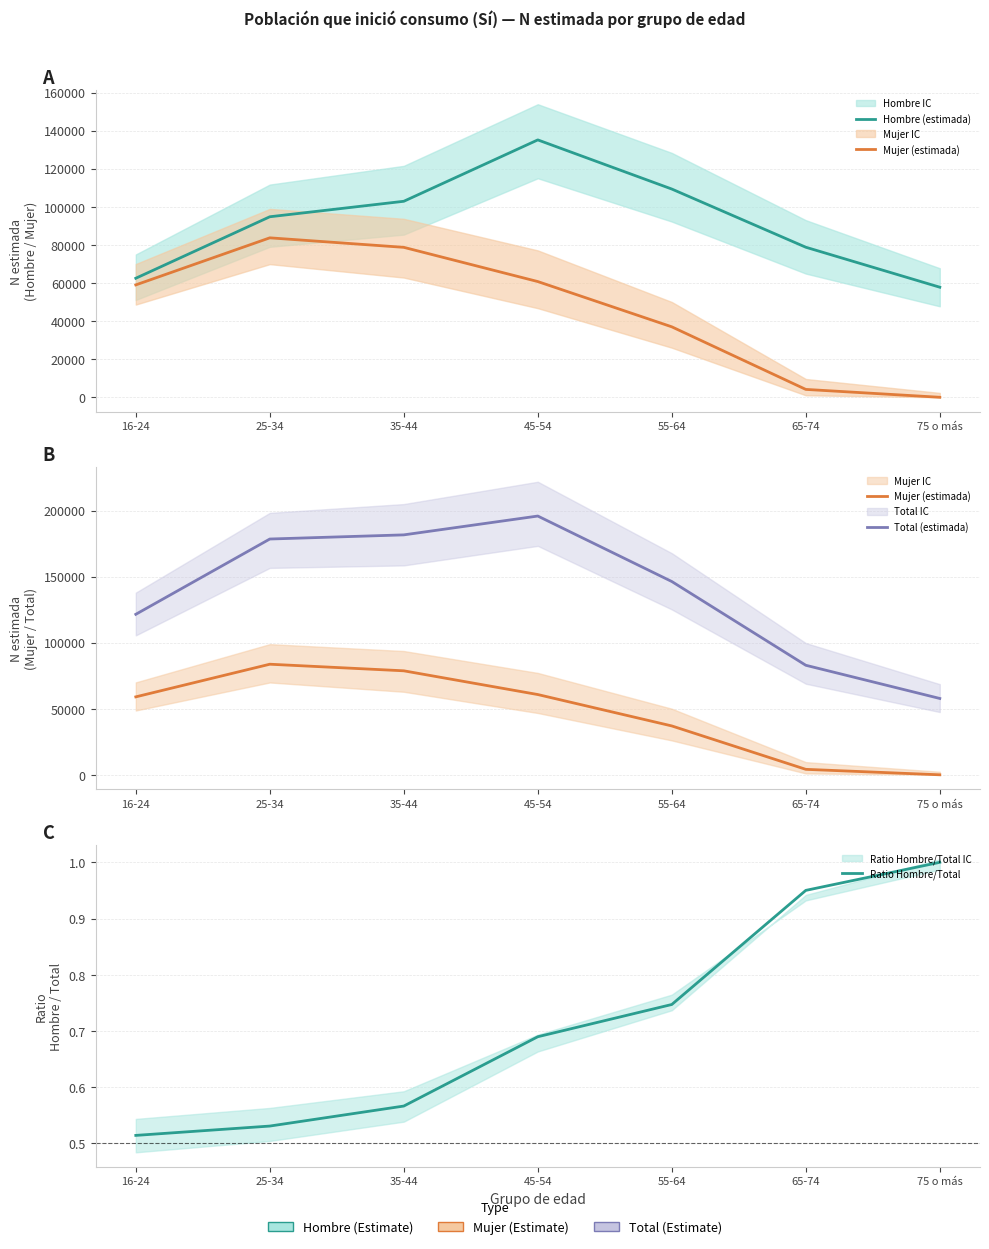

Which label corresponds to the smallest value in the chart?

75 o más